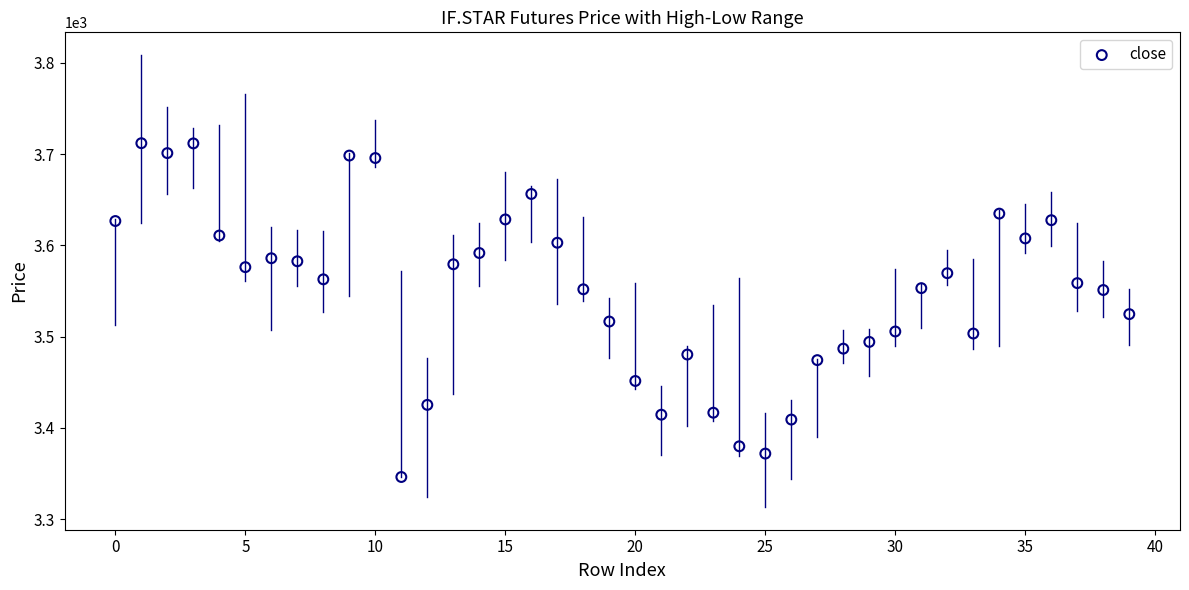

What is the range of Y values (max minus min)?

365.8